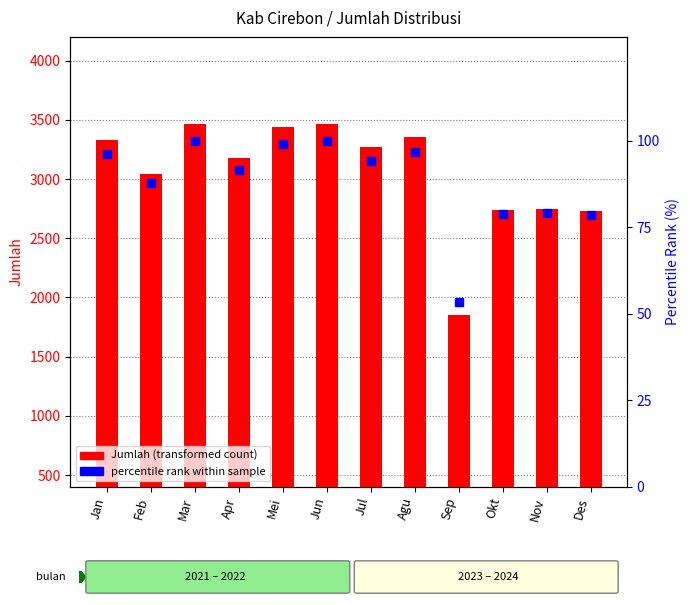

At which category is the sum across all series the highest?

Jun